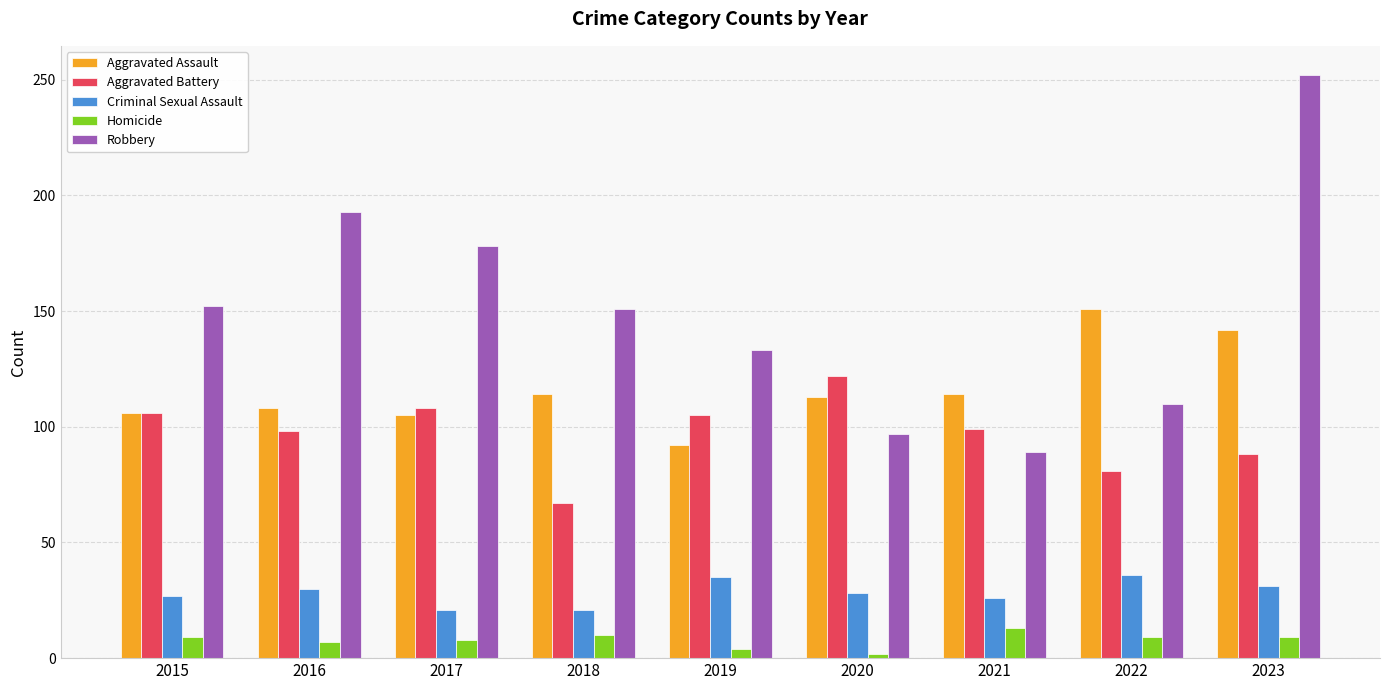

Where is Robbery nearest to the value 170?

2017